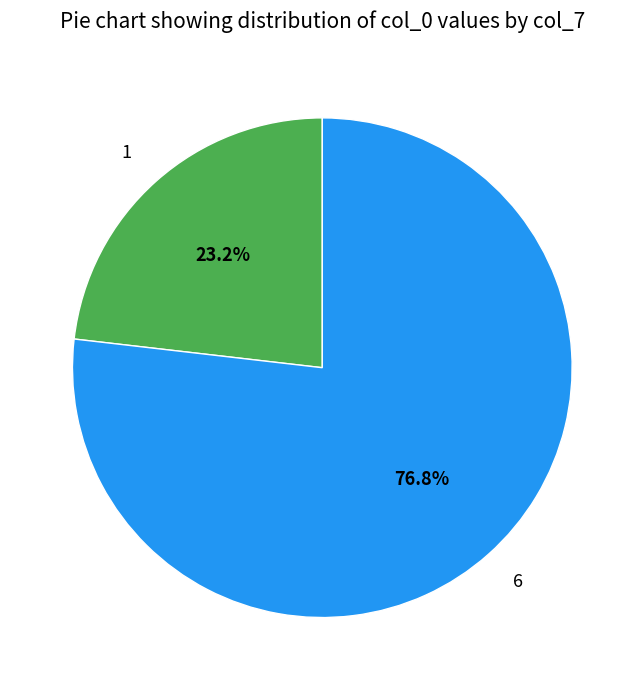

Count the number of slices in the pie.

2